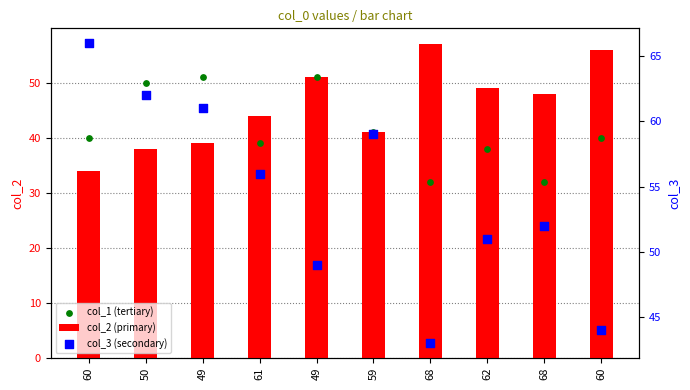

Which series has the largest total across all categories?

col_3 (secondary)